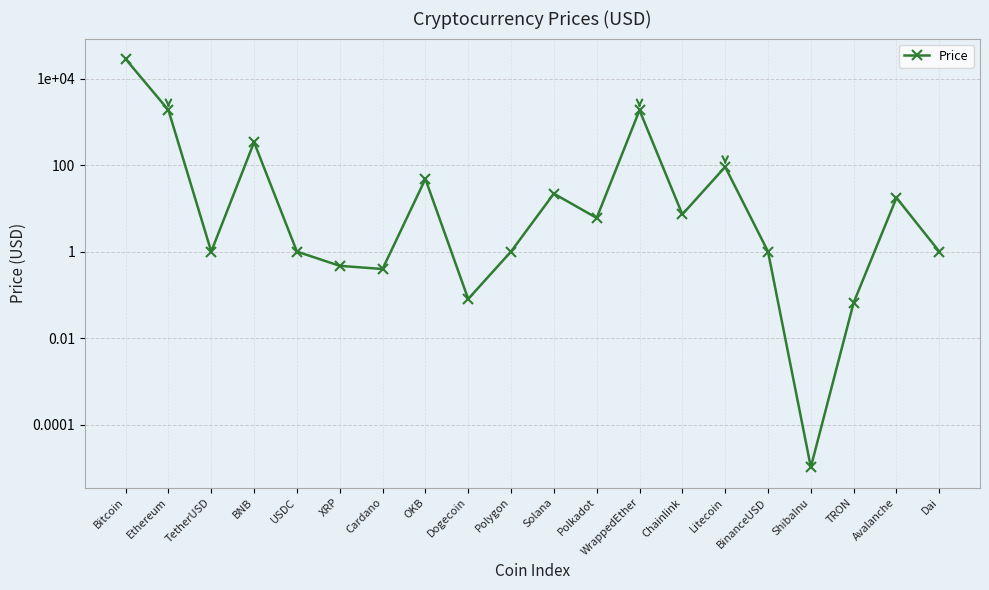

What position from the right is XRP?

15